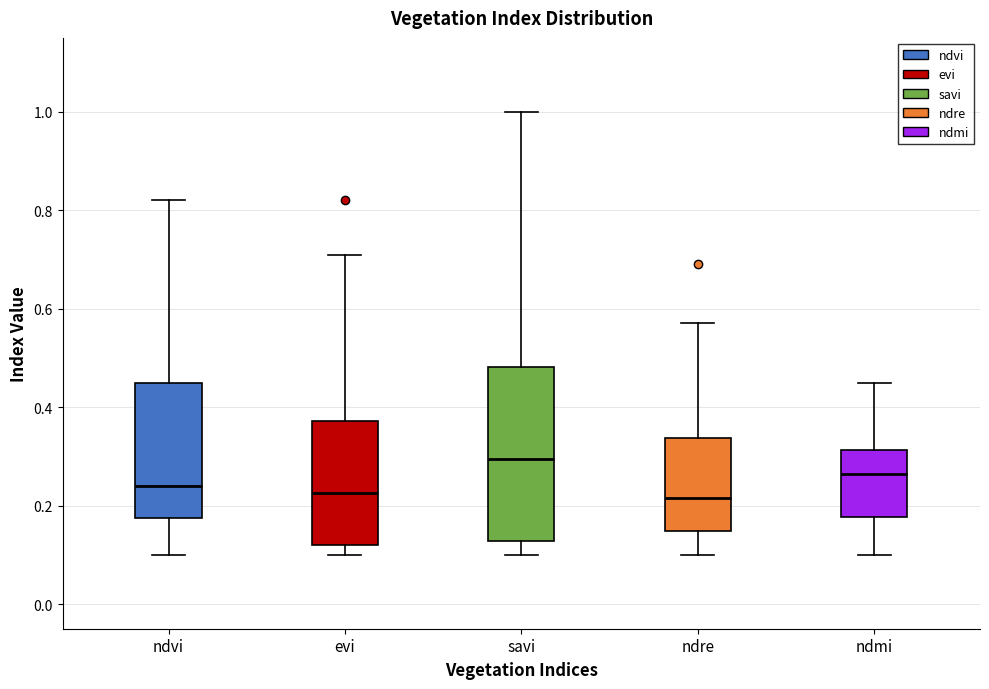

Which box is the tallest, from its lower edge to its upper edge?

savi